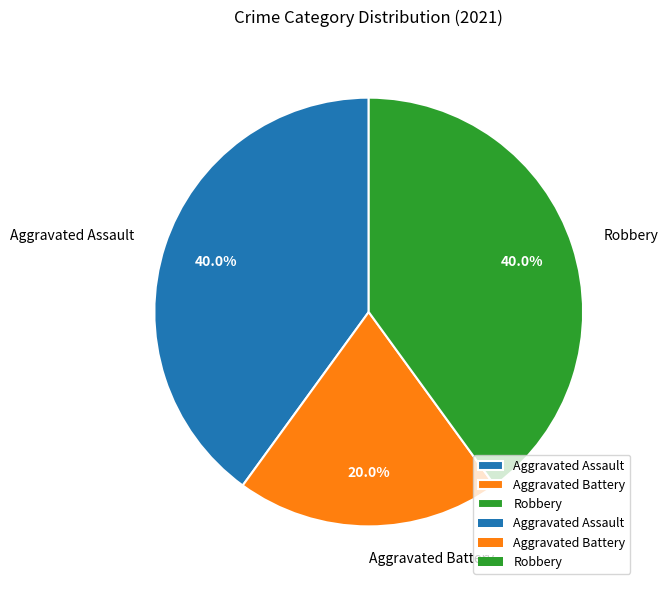

Approximately how many times larger is the value at Aggravated Assault compared to Aggravated Battery?

2.0